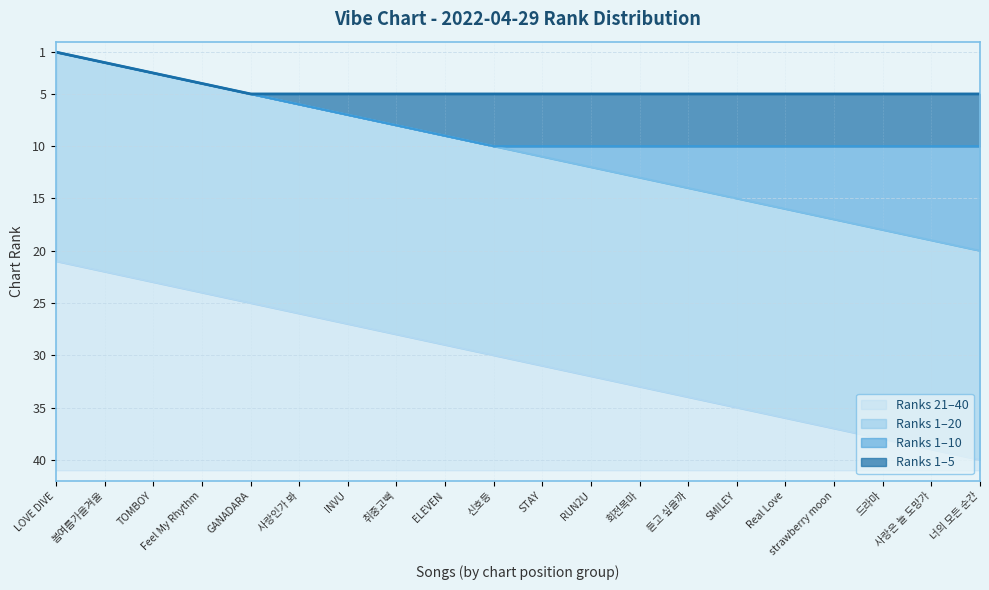

Rank the categories by Ranks 21–40 value from highest to lowest.

너의 모든 순간, 사랑은 늘 도망가, 드라마, strawberry moon, Real Love, SMILEY, 듣고 싶을까, 회전목마, RUN2U, STAY, 신호등, ELEVEN, 취중고백, INVU, 사랑인가 봐, GANADARA, Feel My Rhythm, TOMBOY, 봄여름가을겨울, LOVE DIVE